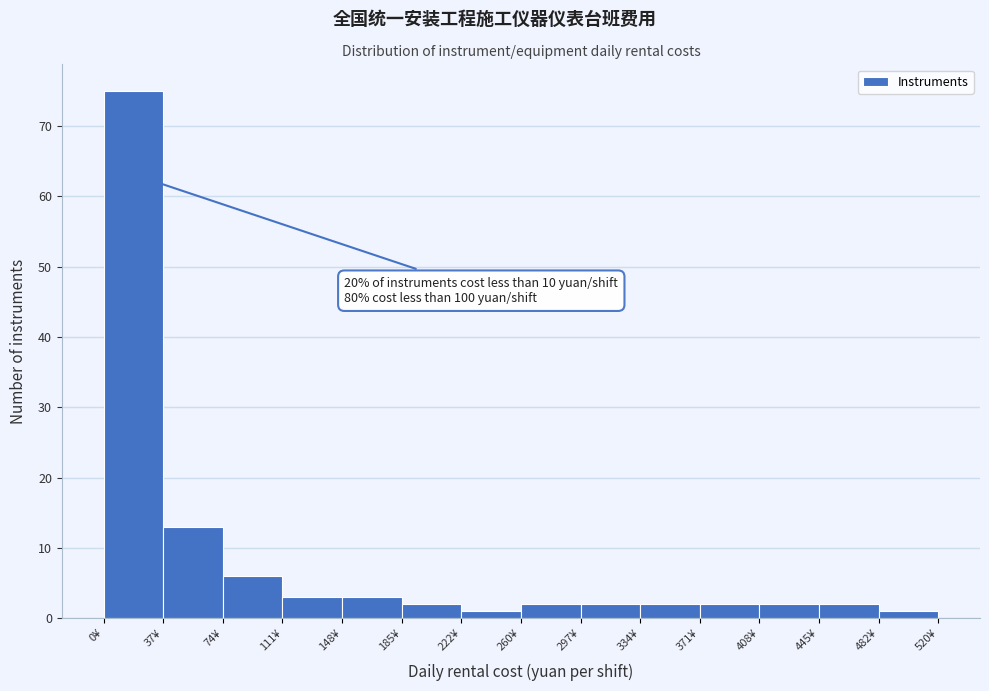

Over which range of the x-axis is the bar tallest?

0 to 35